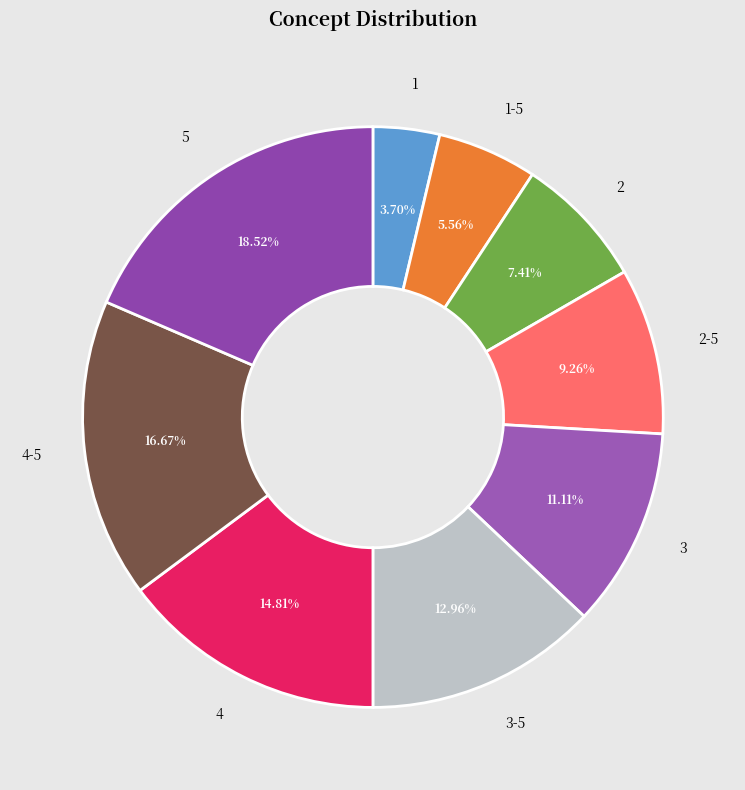

Count the number of slices in the pie.

9